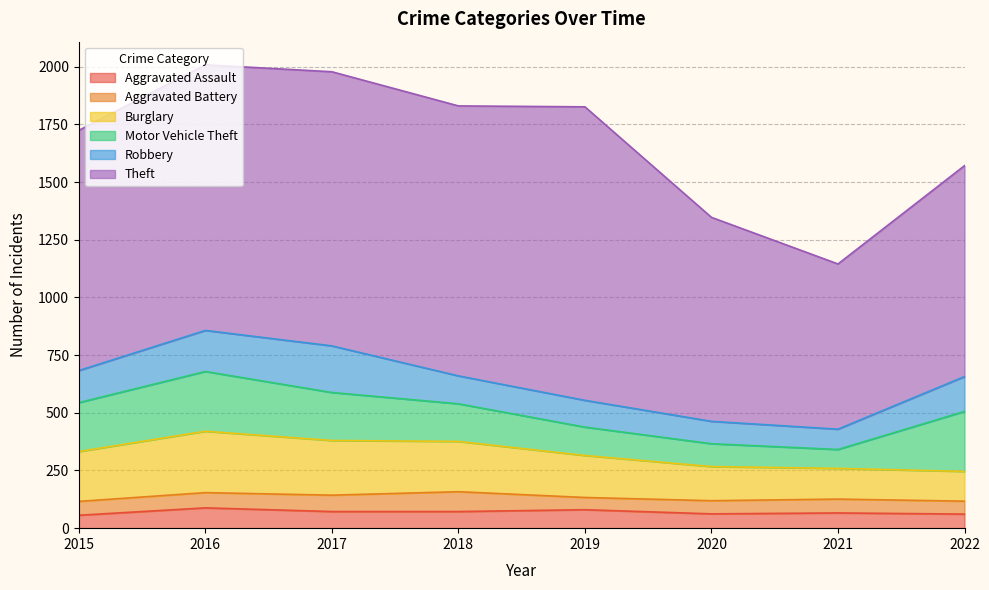

At which label is Robbery closest to 145?

2015